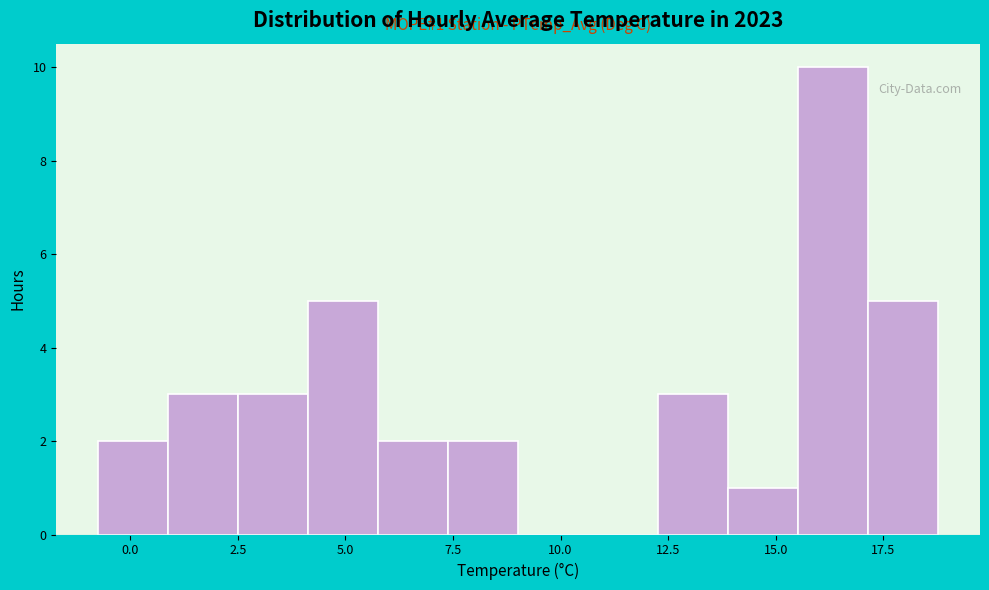

Around what value on the x-axis is the tallest bar? Give the approximate position of its centre, as read against the axis.

16.5